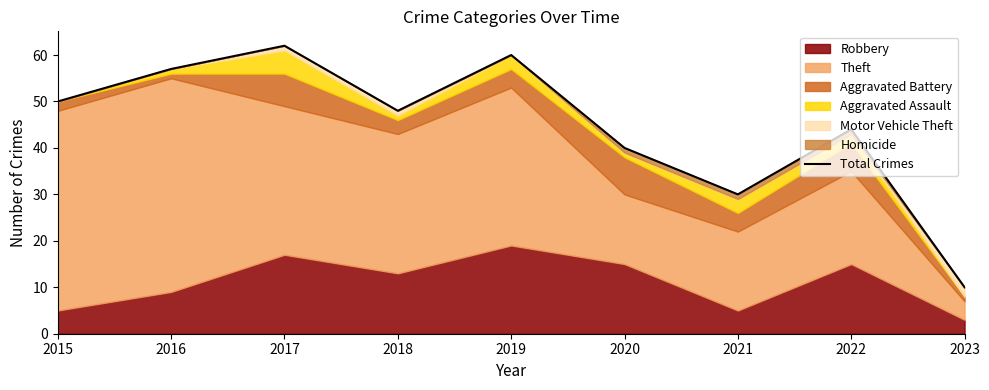

What is the ratio of the value at 2022 to the value at 2016?

0.8